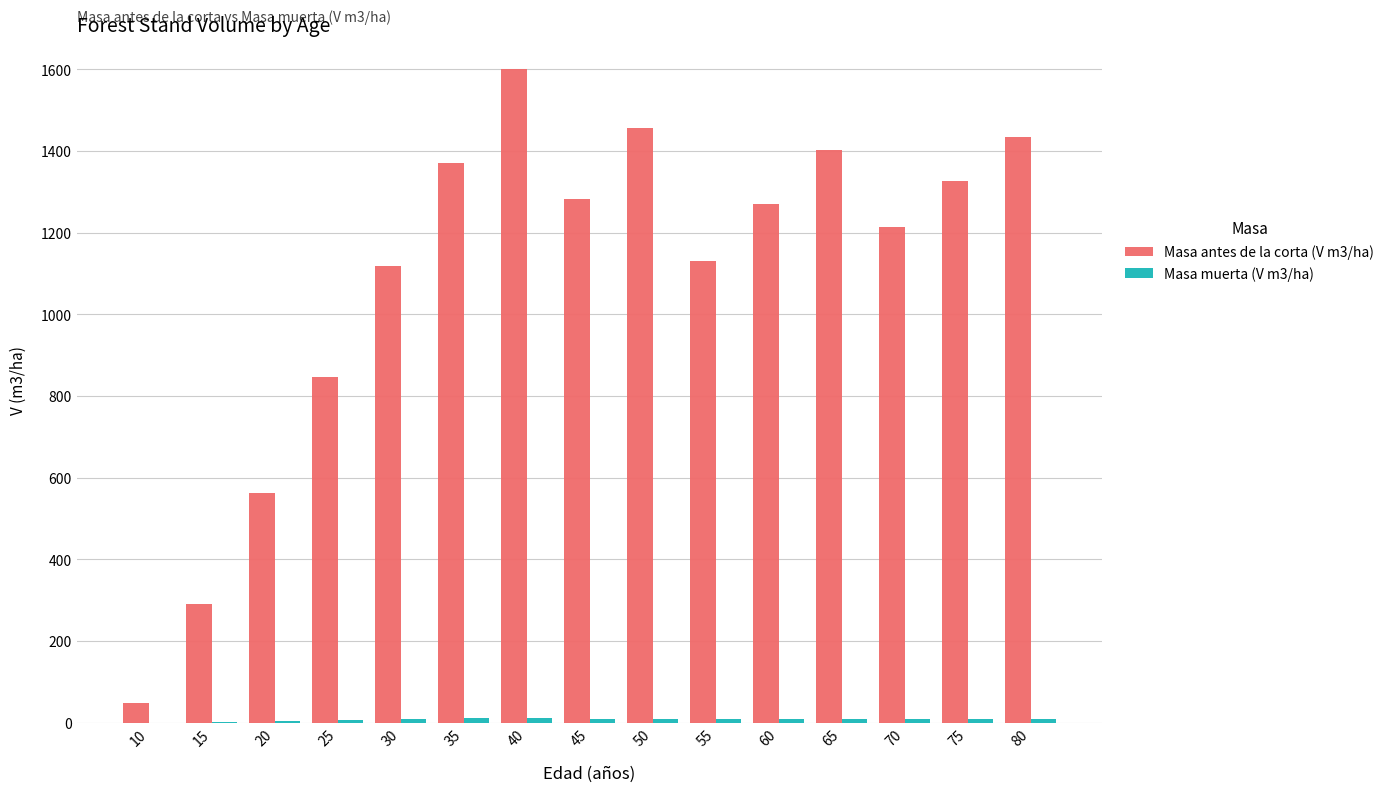

Which category has the highest value across all series?

40